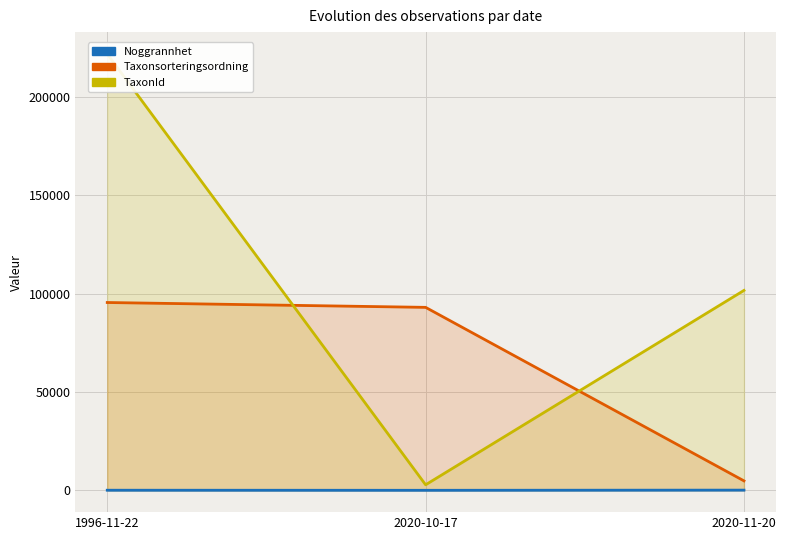

Which series has the largest total across all categories?

TaxonId